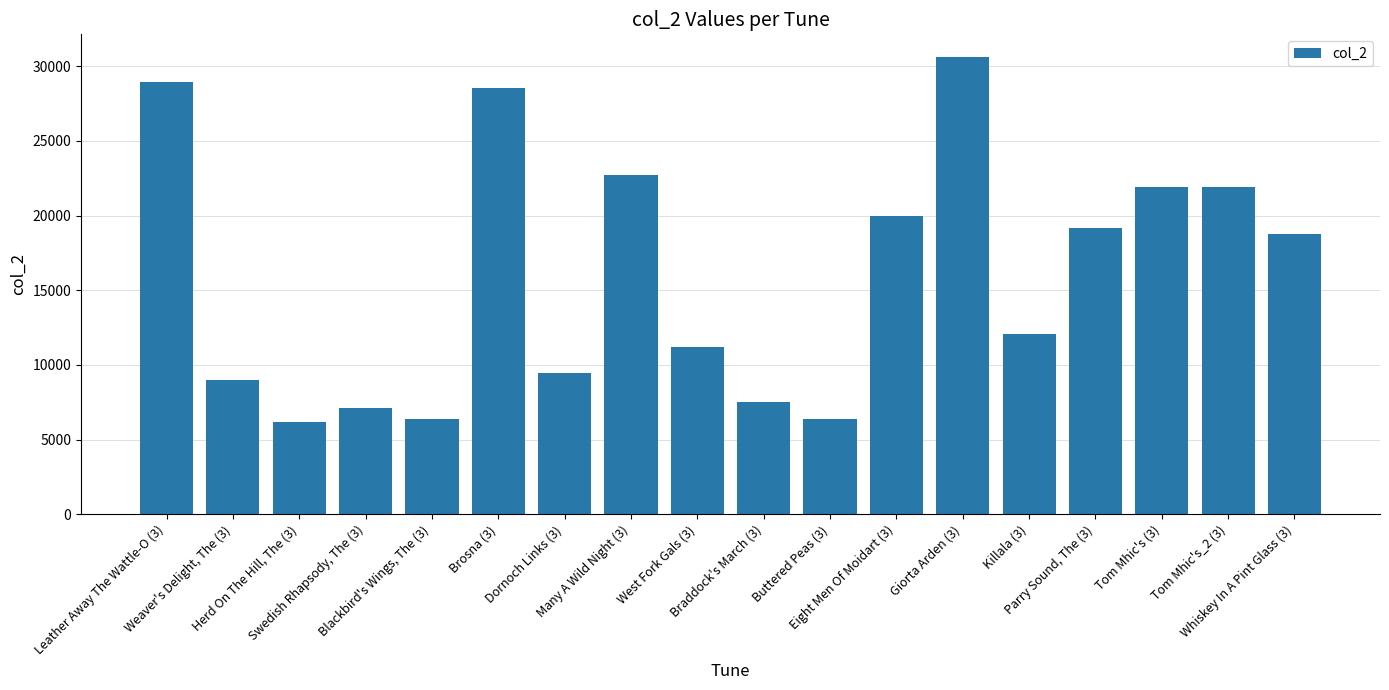

List the labels in order of value, largest first.

Giorta Arden (3), Leather Away The Wattle-O (3), Brosna (3), Many A Wild Night (3), Tom Mhic's_2 (3), Tom Mhic's (3), Eight Men Of Moidart (3), Parry Sound, The (3), Whiskey In A Pint Glass (3), Killala (3), West Fork Gals (3), Dornoch Links (3), Weaver's Delight, The (3), Braddock's March (3), Swedish Rhapsody, The (3), Blackbird's Wings, The (3), Buttered Peas (3), Herd On The Hill, The (3)